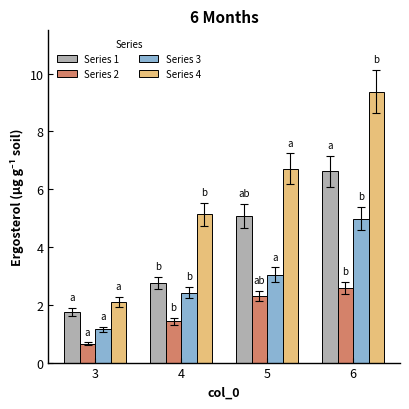

What is the total value across all series at 4?

11.7